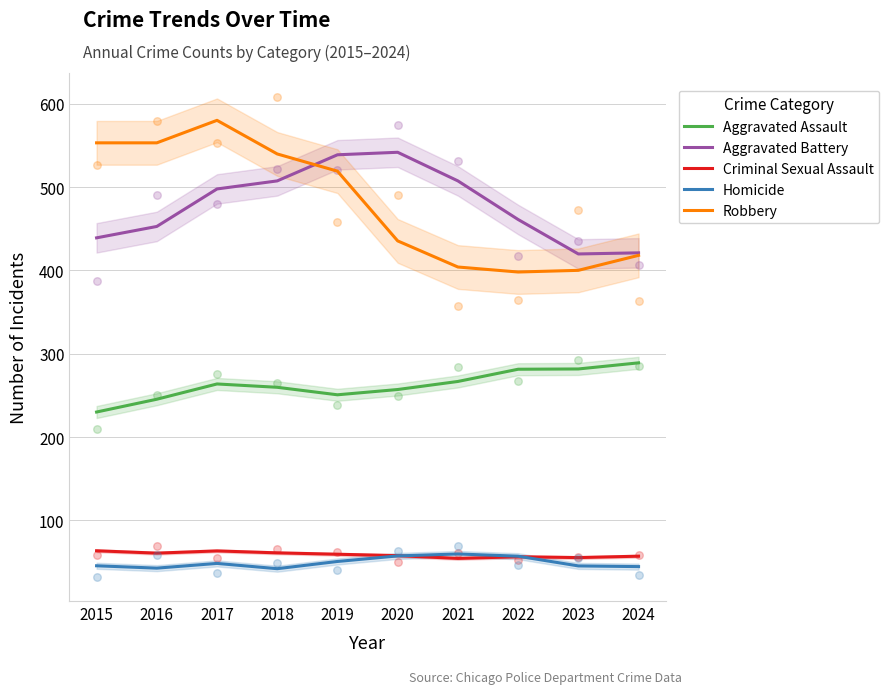

Which series reaches the maximum Y coordinate?

Robbery